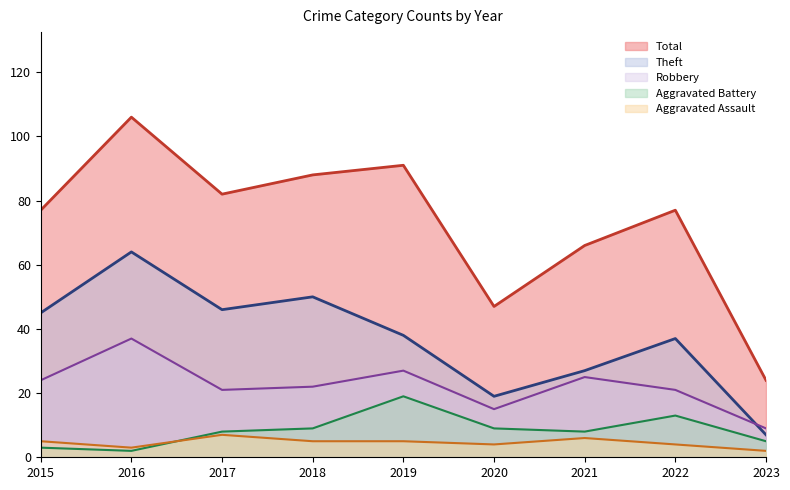

What are all the series names shown in the legend?

Total, Theft, Robbery, Aggravated Battery, Aggravated Assault